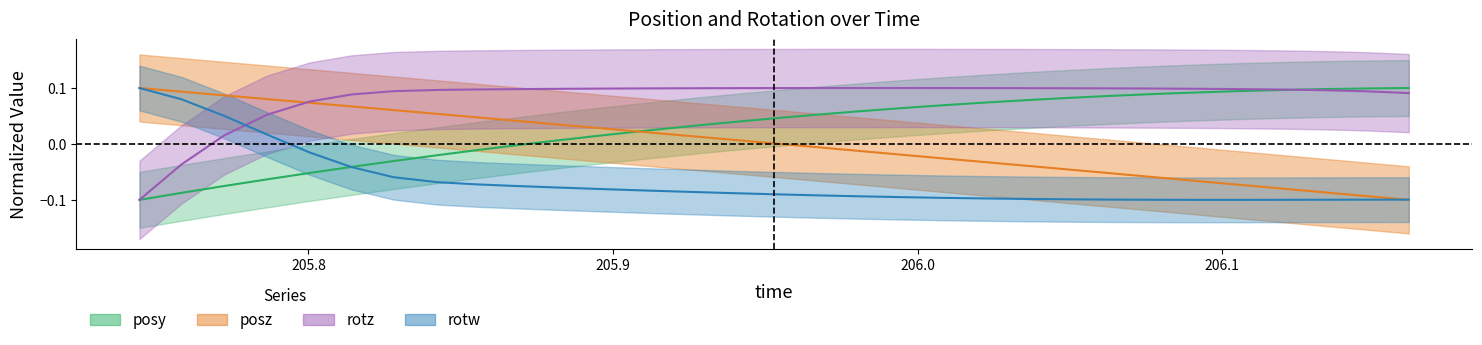

At which category does the chart reach its minimum across all series?

205.7445